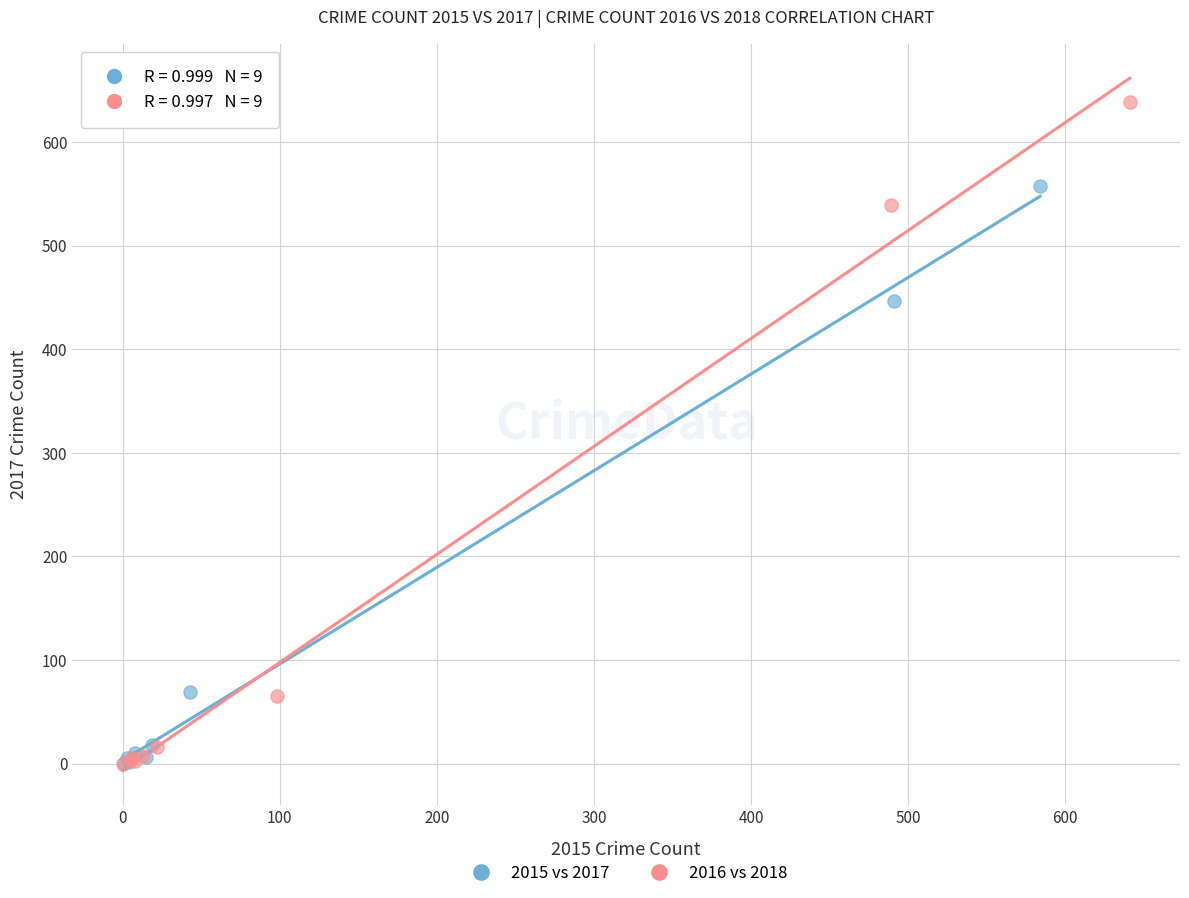

What are all the series names shown in the legend?

2015 vs 2017, 2016 vs 2018